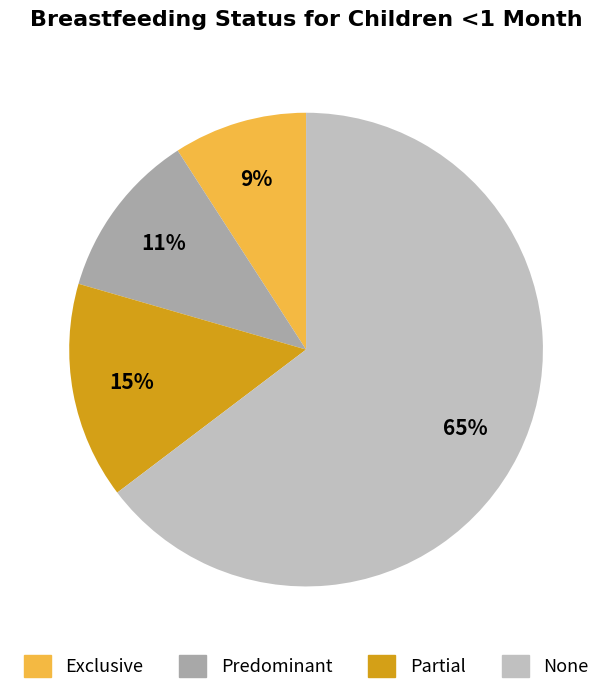

True or false: Predominant accounts for 11% of the total.

True